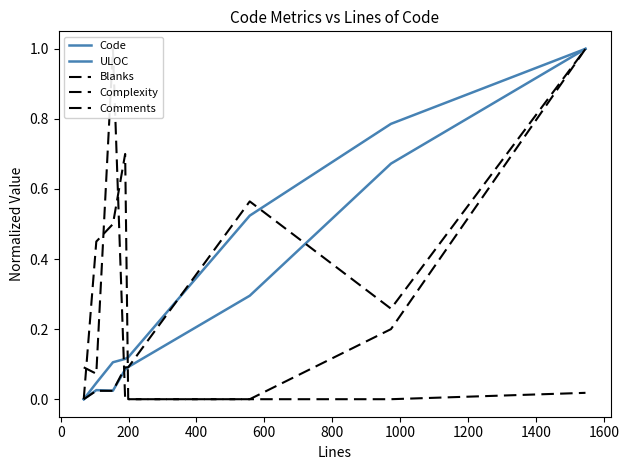

What position from the left is 1200?

8